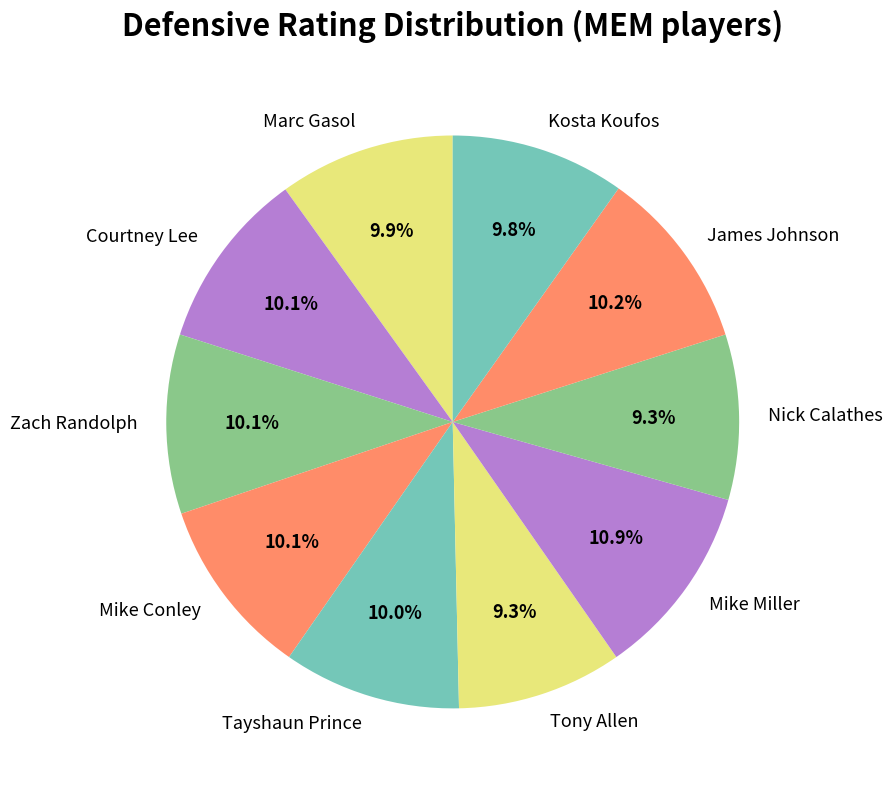

Is Mike Miller the majority of the pie?

No